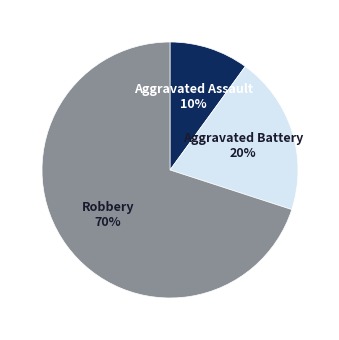

The Robbery slice represents 70% of the pie. True or false?

True